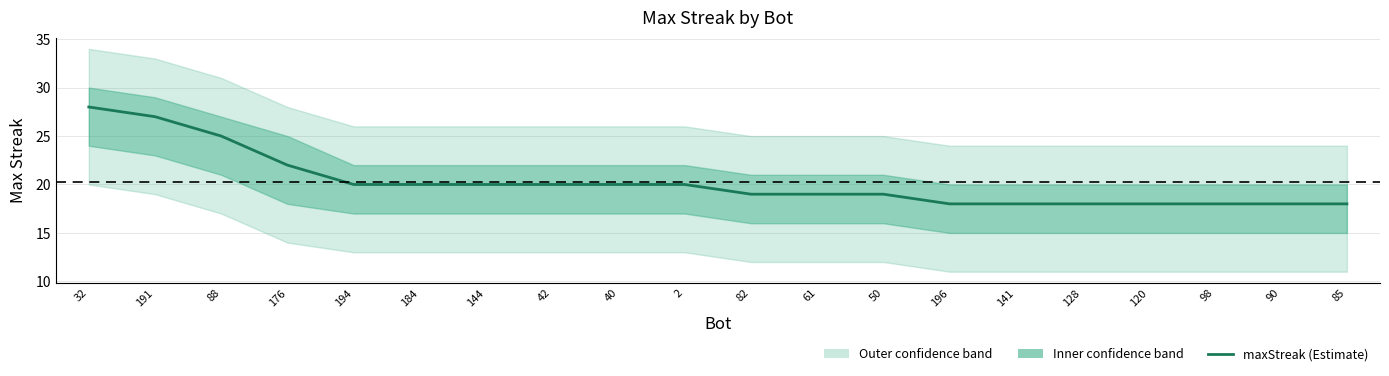

What is the label of the 8th point from the left?

42